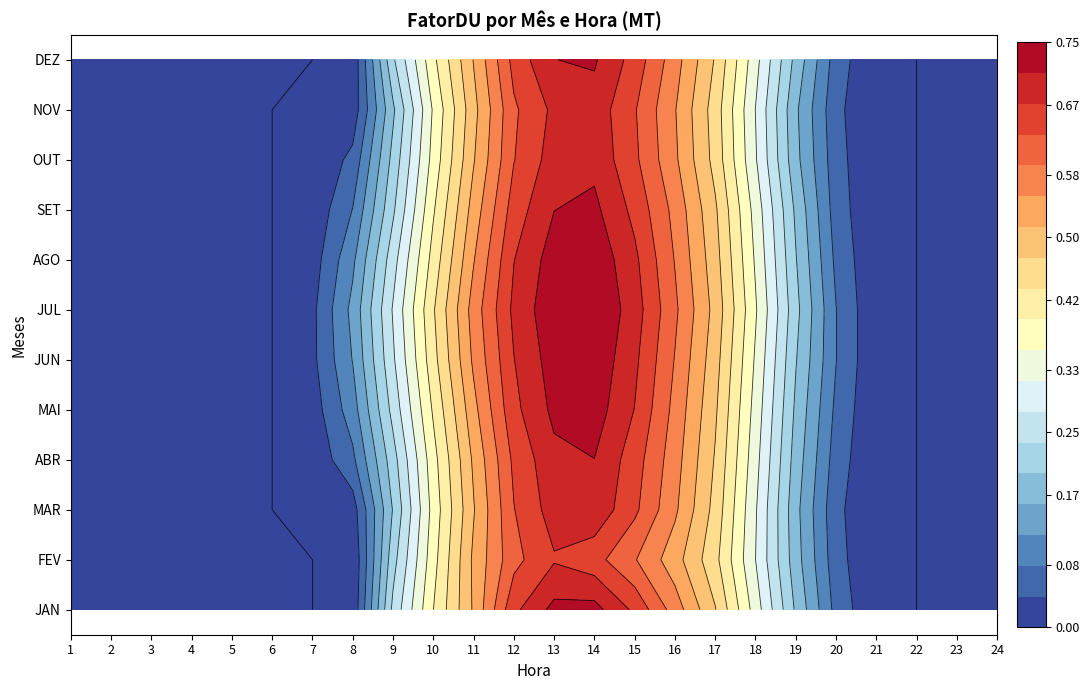

How many distinct data groups are displayed?

12